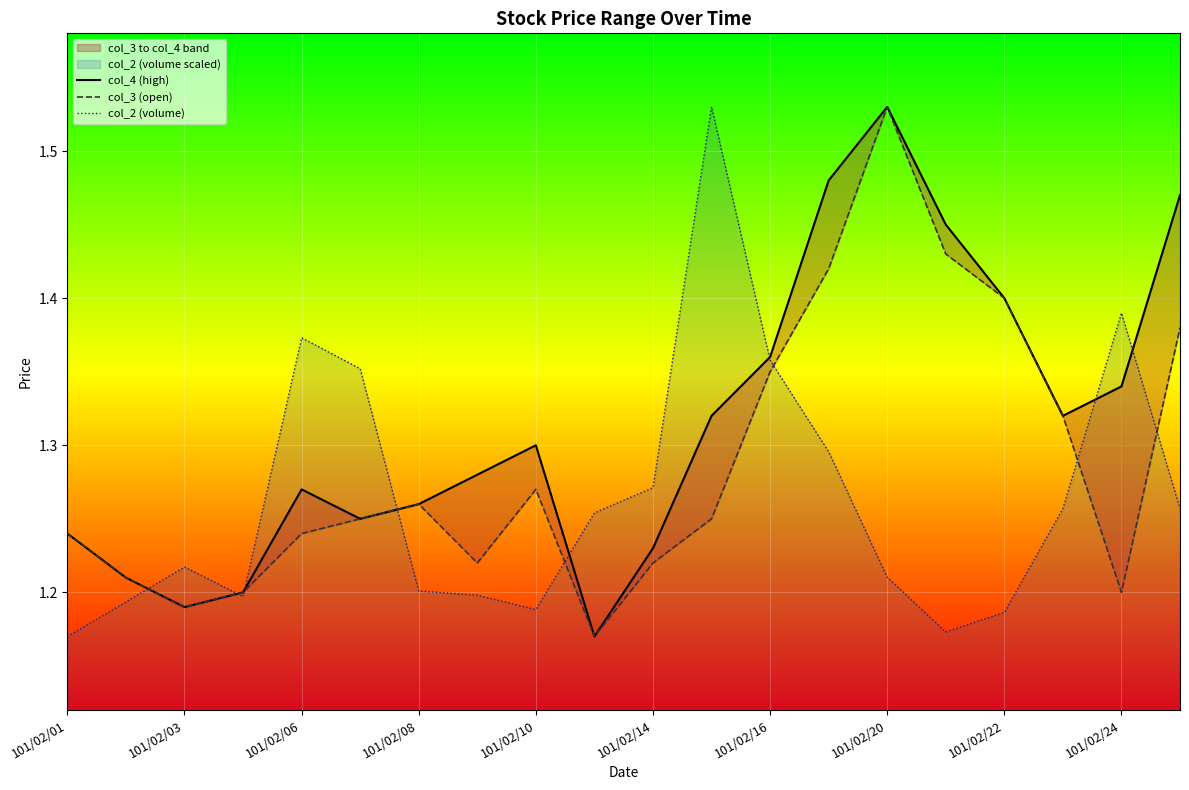

What is the sum of all col_4 (high) values?

26.3